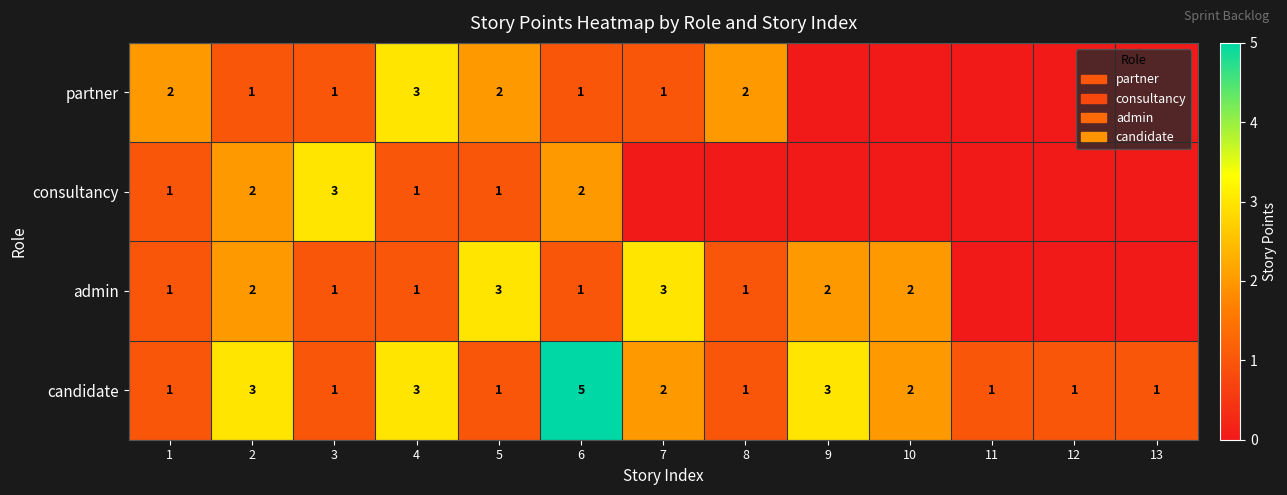

The value of admin at 7 is 3. True or false?

True